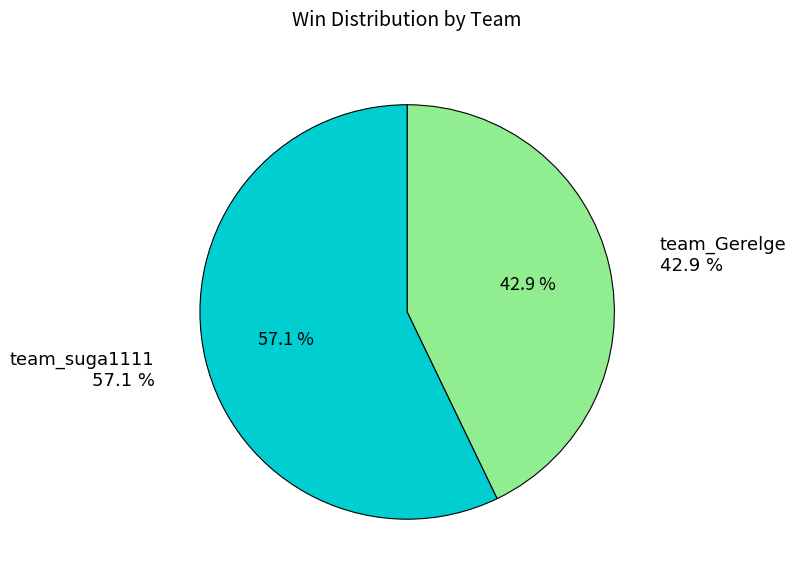

To the nearest percent, what portion does team_Gerelge represent?

43%